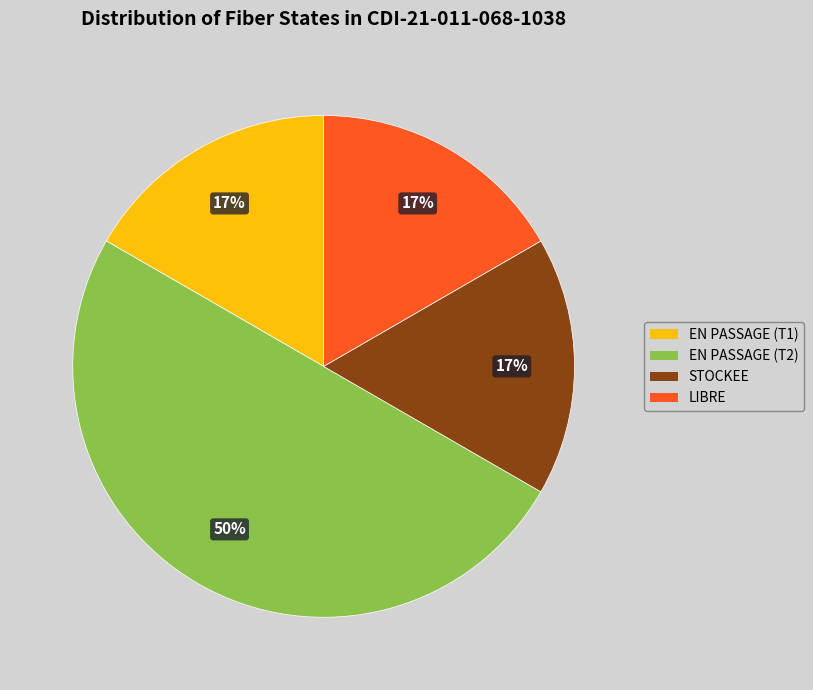

To the nearest percent, what is the difference between the largest and smallest slice percentages?

33%